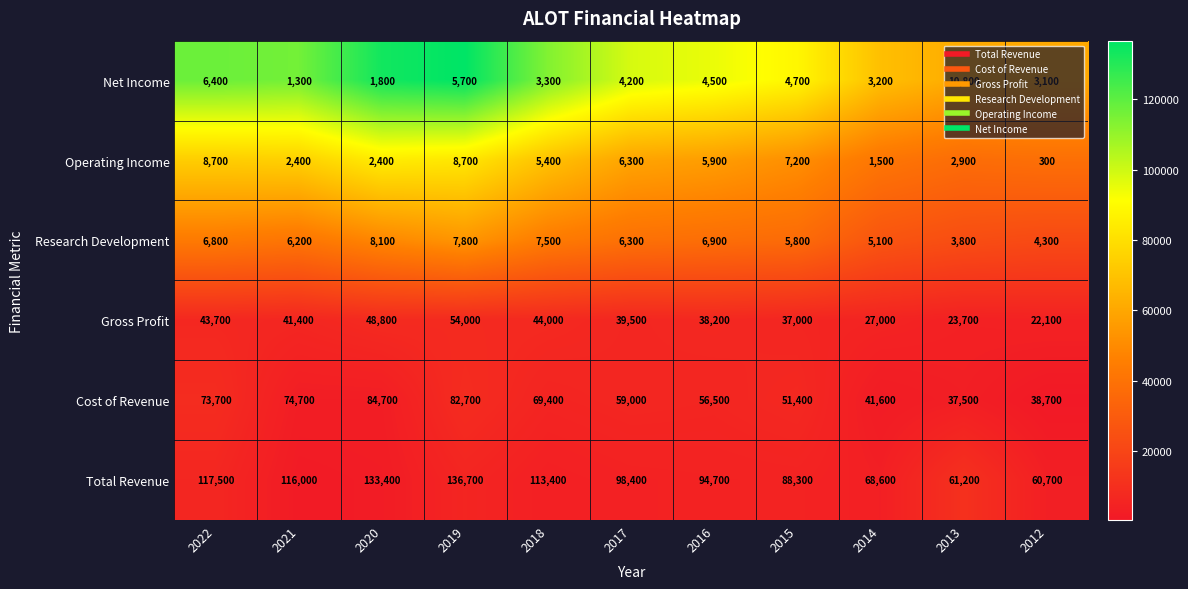

What is the difference between the second highest and second lowest values in the Gross Profit series?

25100